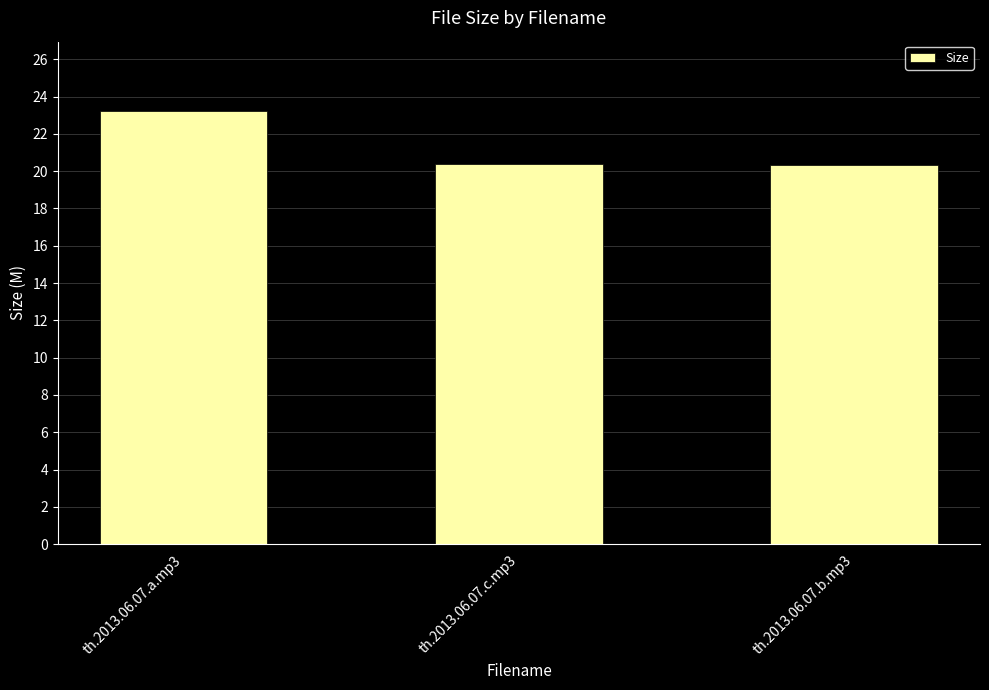

Count the number of categories in the chart.

3